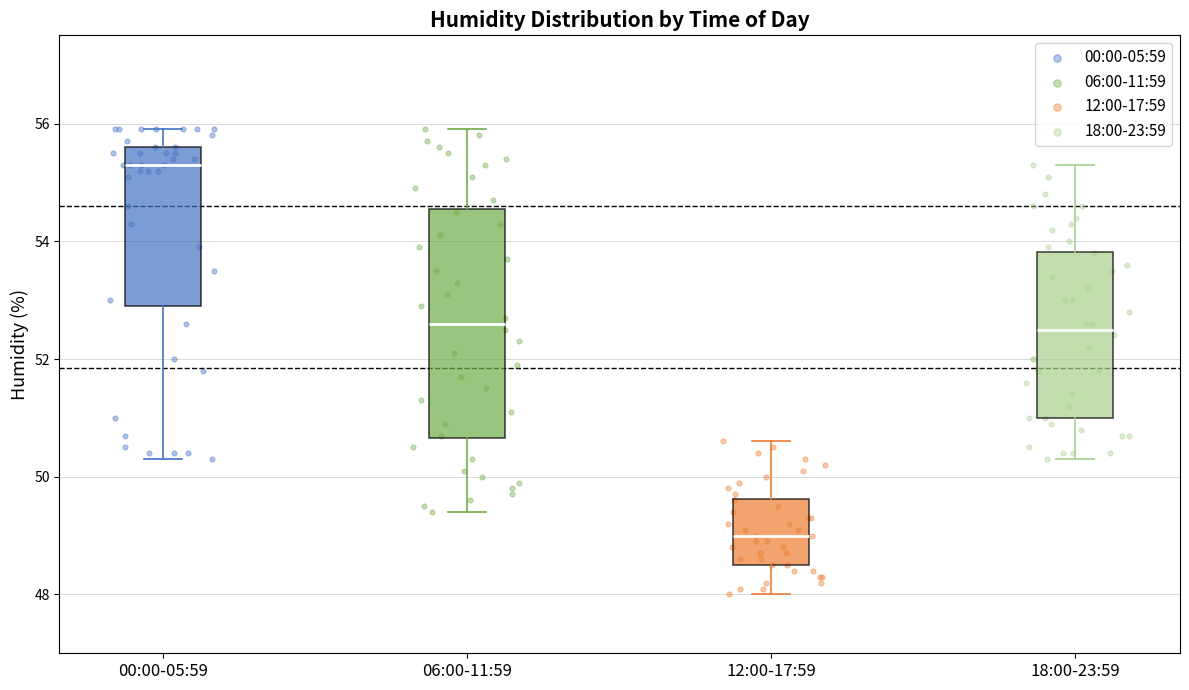

Which box has the lowest median line?

12:00-17:59